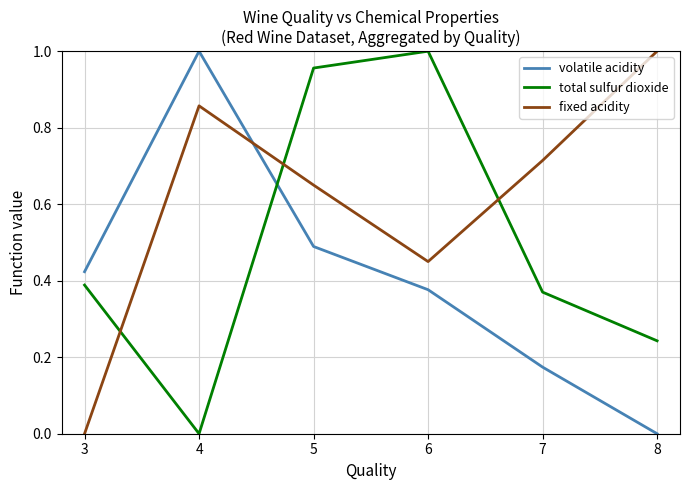

At which category is the sum across all series the highest?

5